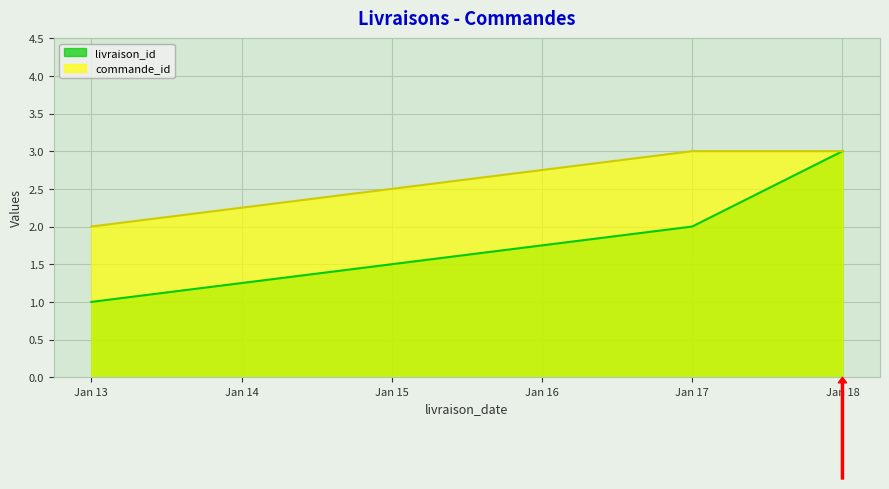

Which series has the largest total across all categories?

commande_id